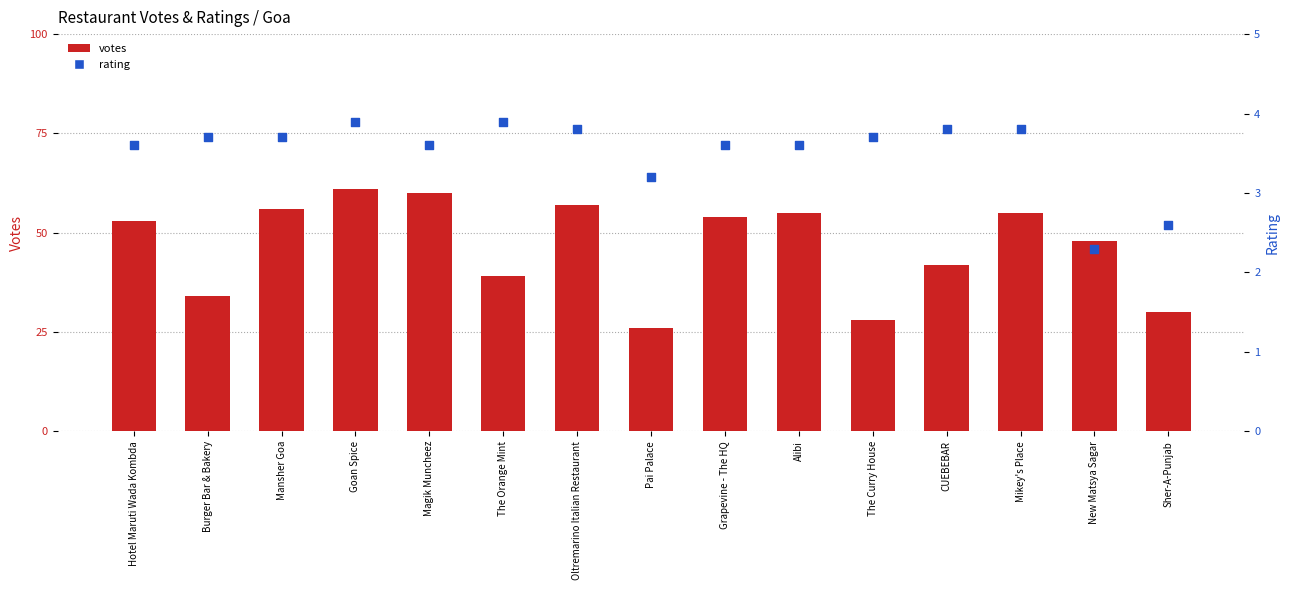

Which series reaches the maximum Y coordinate?

votes